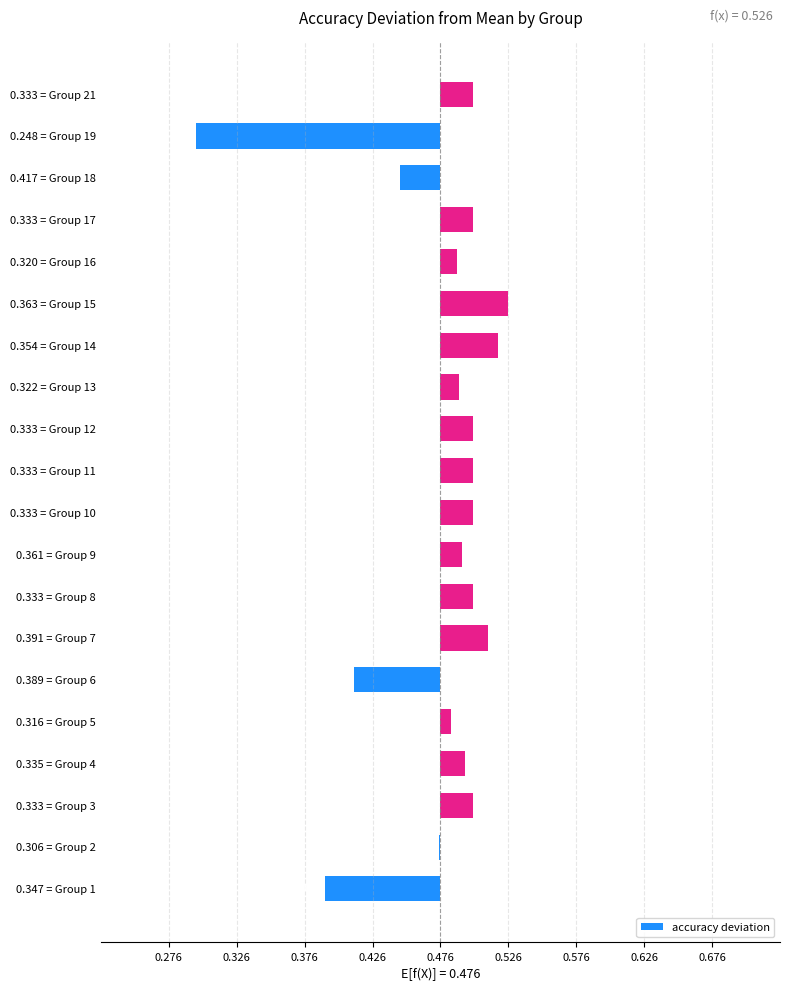

What is the greatest value displayed?

0.1